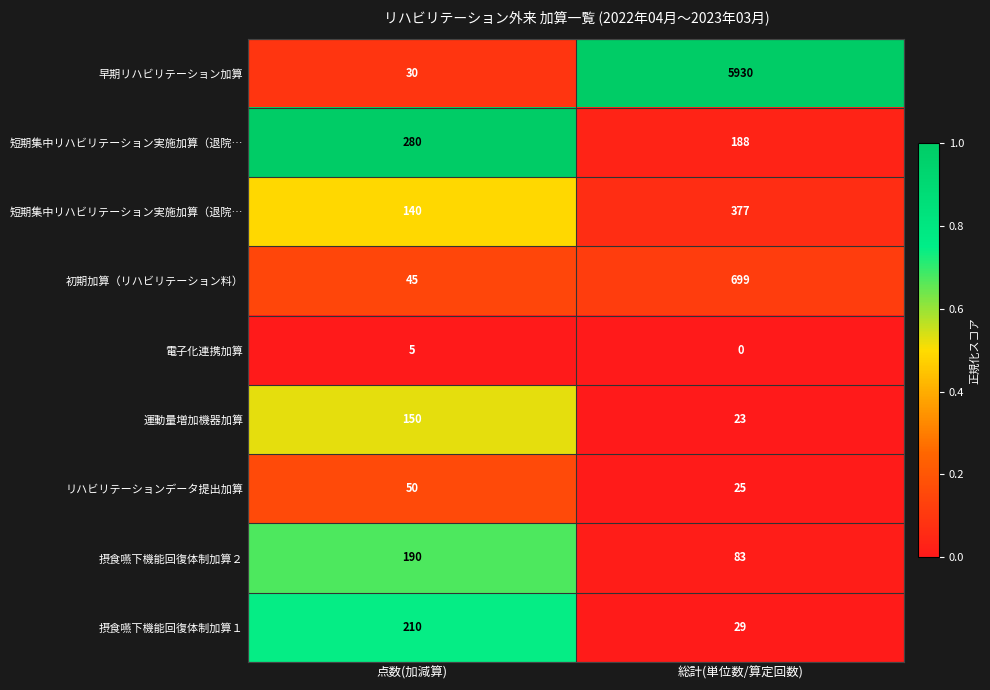

Count the number of categories in the chart.

2